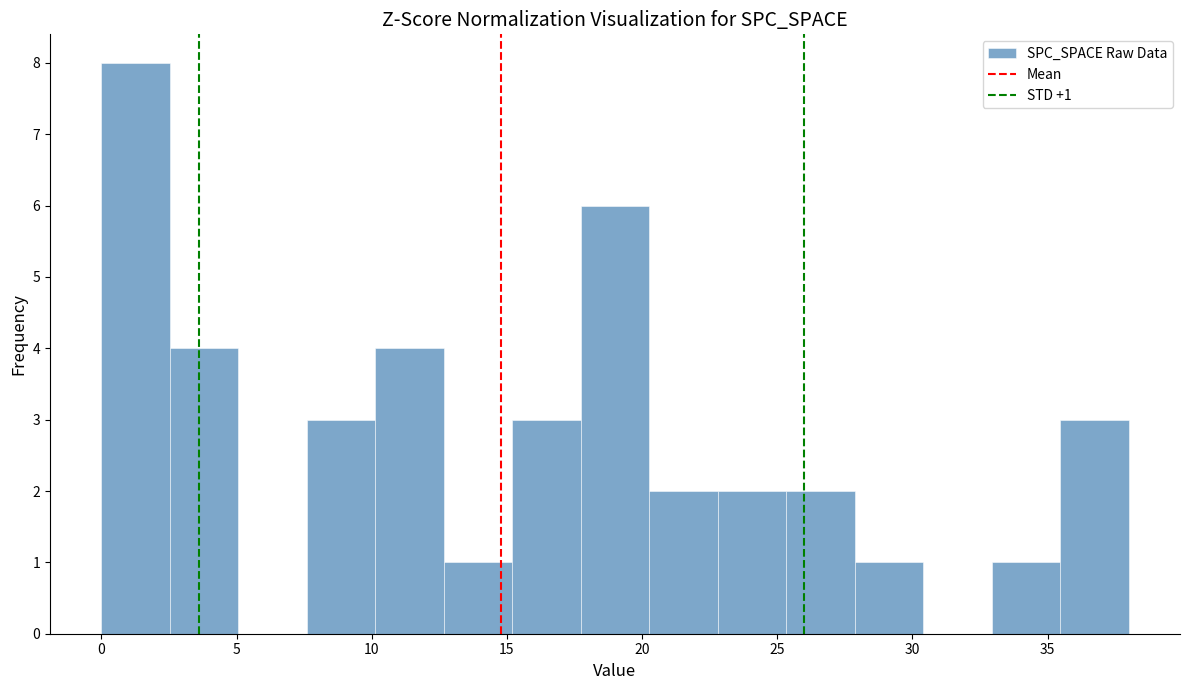

Over which range of the x-axis is the bar tallest?

0.0 to 2.5